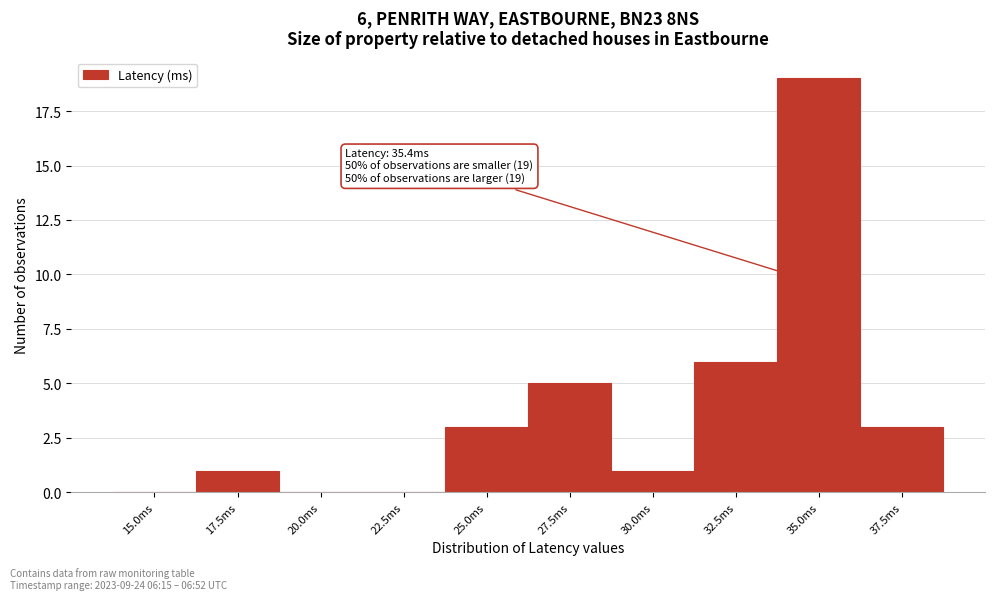

Reading left to right, extract all data points from this chart.

15.0ms=0	17.5ms=1	20.0ms=0	22.5ms=0	25.0ms=3	27.5ms=5	30.0ms=1	32.5ms=6	35.0ms=19	37.5ms=3